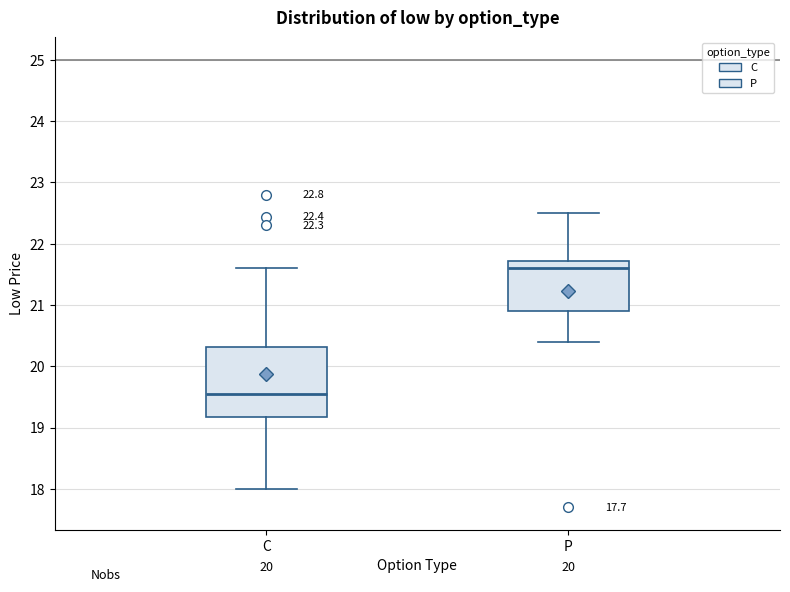

Which box's median line is the highest?

P